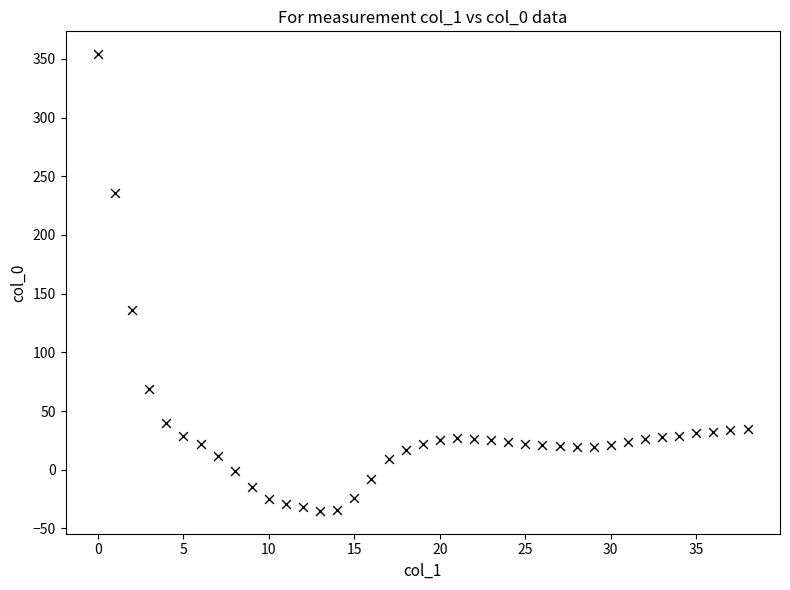

What Y value in the scatter plot is closest to 159?

136